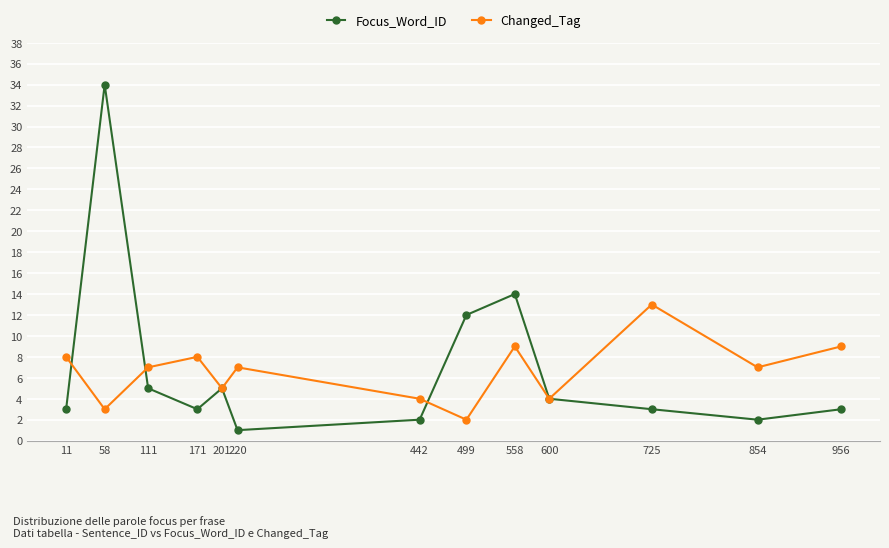

What is the approximate value of Focus_Word_ID at 558?

14